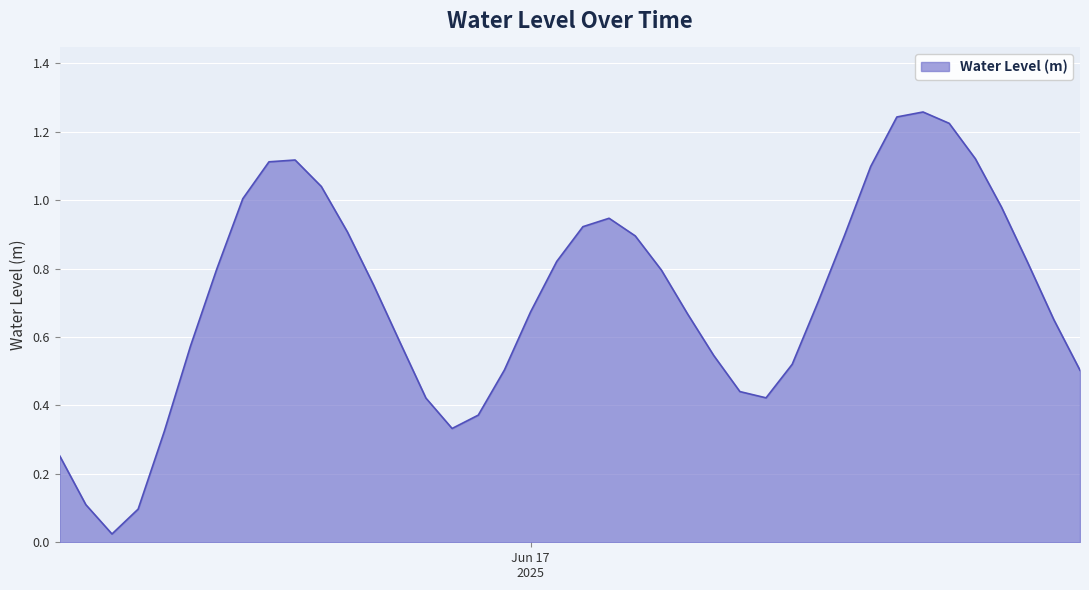

List the labels in order of value, largest first.

2025-06-17 15:00:00, 2025-06-17 14:00:00, 2025-06-17 16:00:00, 2025-06-17 17:00:00, 2025-06-16 15:00:00, 2025-06-16 14:00:00, 2025-06-17 13:00:00, 2025-06-16 16:00:00, 2025-06-16 13:00:00, 2025-06-17 18:00:00, 2025-06-17 03:00:00, 2025-06-17 02:00:00, 2025-06-16 17:00:00, 2025-06-17 12:00:00, 2025-06-17 04:00:00, 2025-06-17 01:00:00, 2025-06-17 19:00:00, 2025-06-16 12:00:00, 2025-06-17 05:00:00, 2025-06-16 18:00:00, 2025-06-17 11:00:00, 2025-06-17 00:00:00, 2025-06-17 06:00:00, 2025-06-17 20:00:00, 2025-06-16 19:00:00, 2025-06-16 11:00:00, 2025-06-17 07:00:00, 2025-06-17 10:00:00, 2025-06-16 23:00:00, 2025-06-17 21:00:00, 2025-06-17 08:00:00, 2025-06-17 09:00:00, 2025-06-16 20:00:00, 2025-06-16 22:00:00, 2025-06-16 21:00:00, 2025-06-16 10:00:00, 2025-06-16 06:00:00, 2025-06-16 07:00:00, 2025-06-16 09:00:00, 2025-06-16 08:00:00